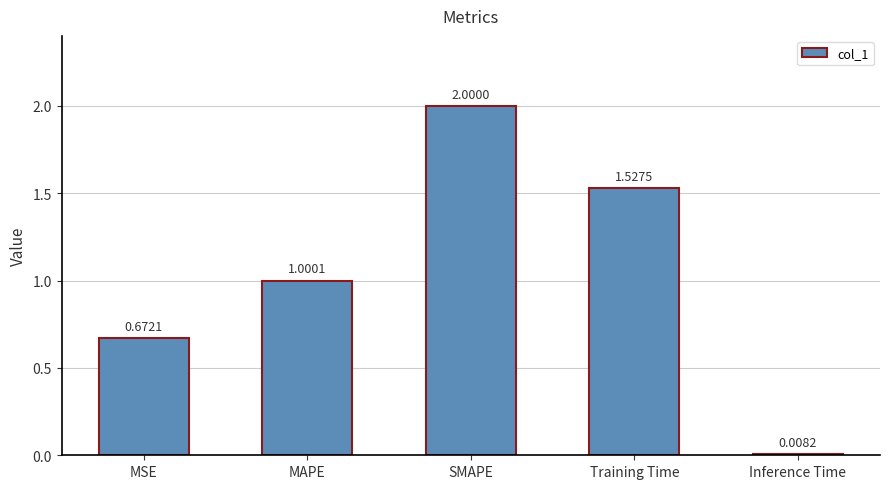

What is the change in value from MAPE to SMAPE?

+1.0